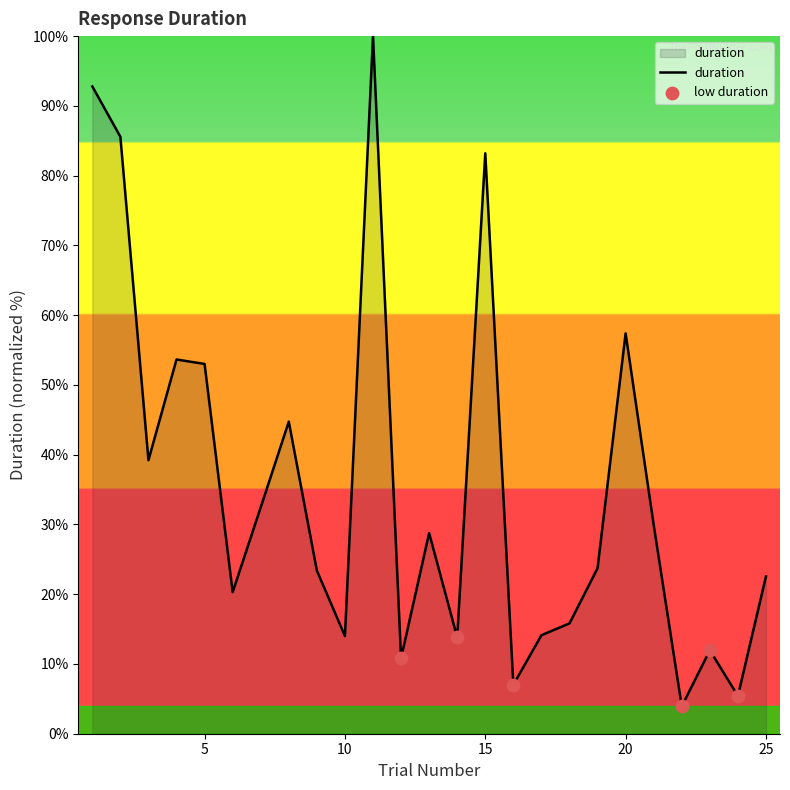

What is the maximum value shown in the chart?

100.0